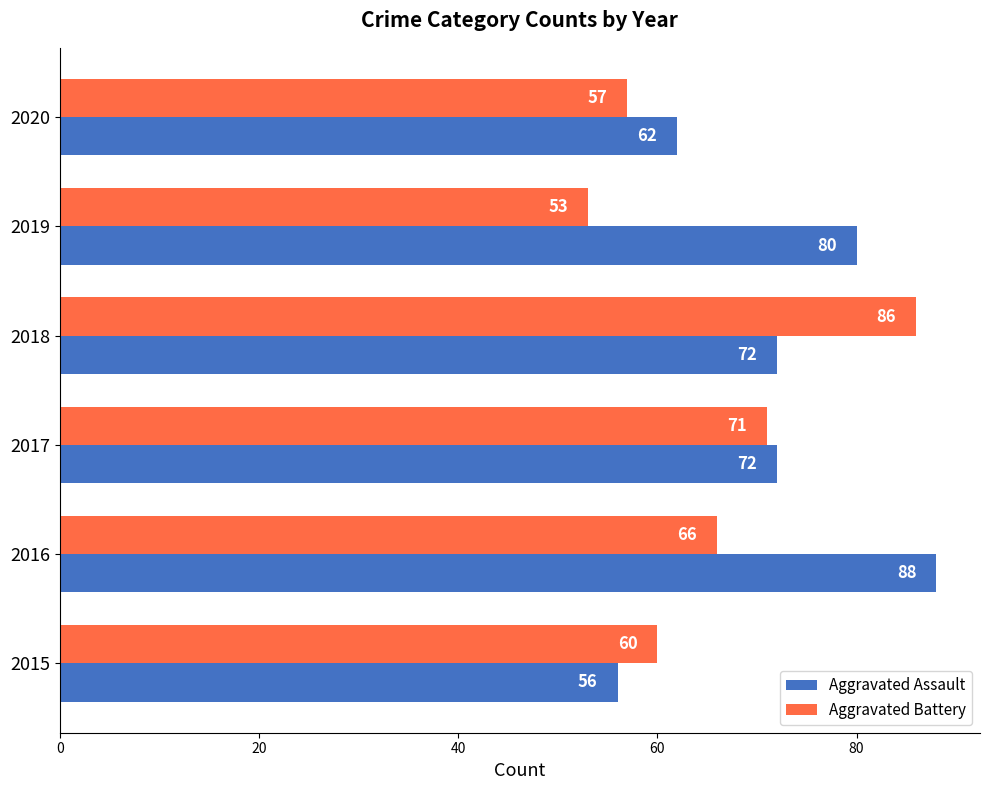

What is the difference between the highest and lowest values at 2019?

27